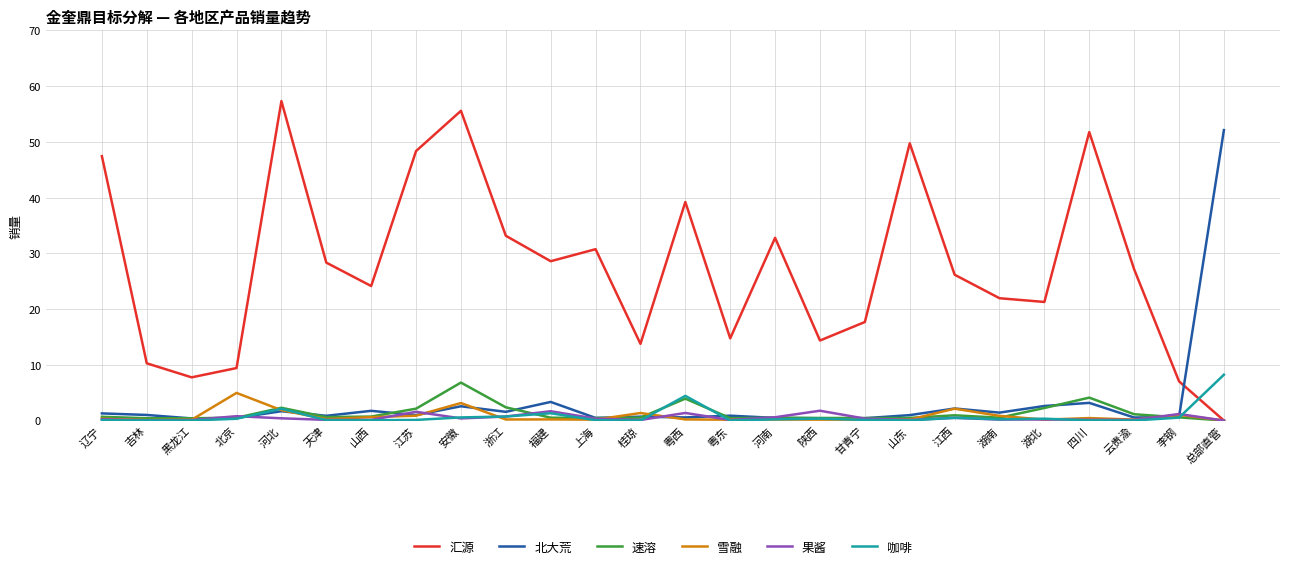

After their last crossing, which series has the higher values: 汇源 or 北大荒?

北大荒